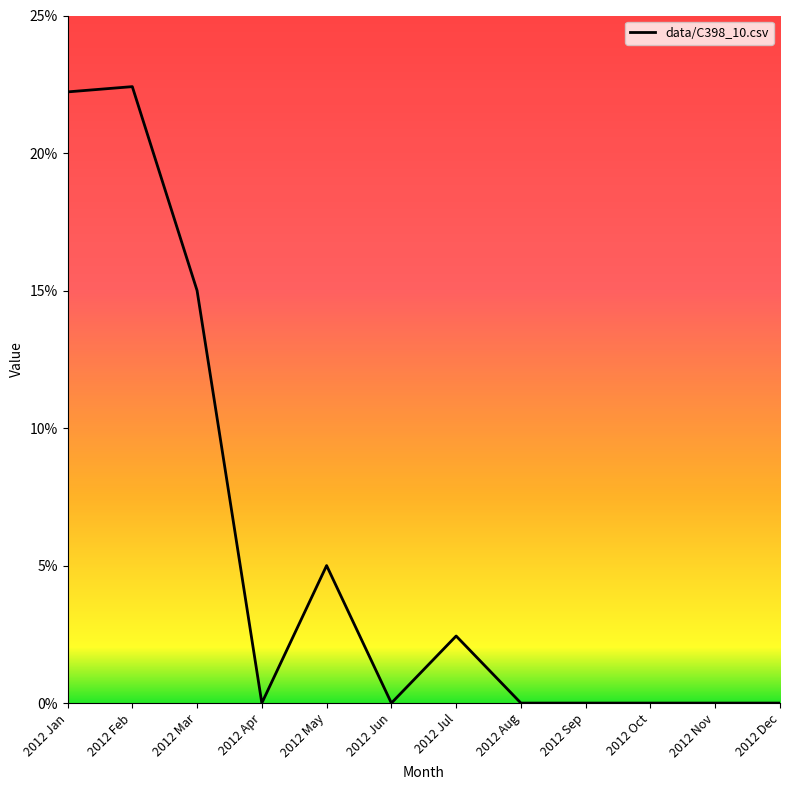

Is this an area chart (filled region under the line)?

No